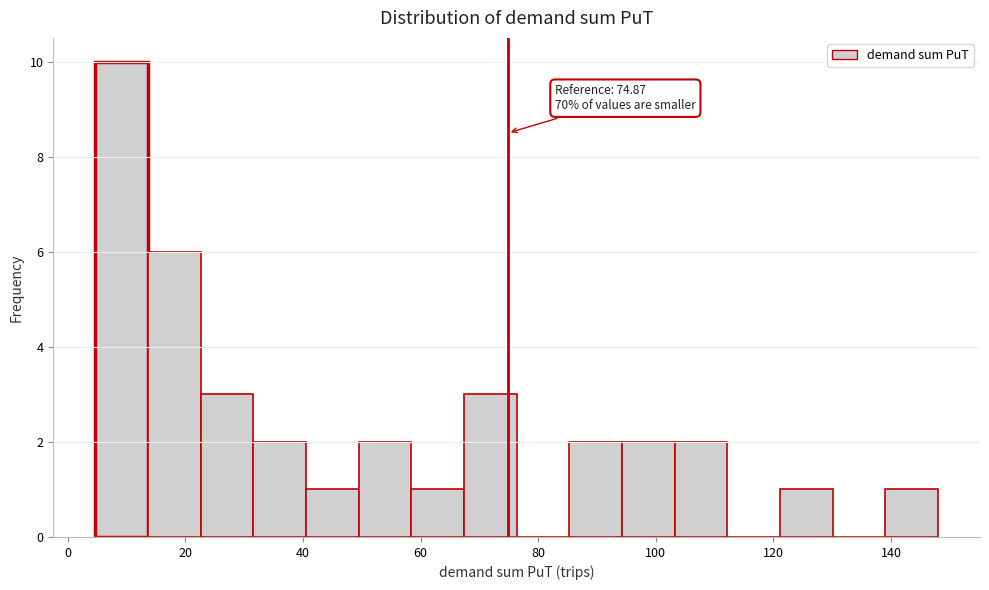

Which range on the x-axis has the tallest bar?

4 to 14